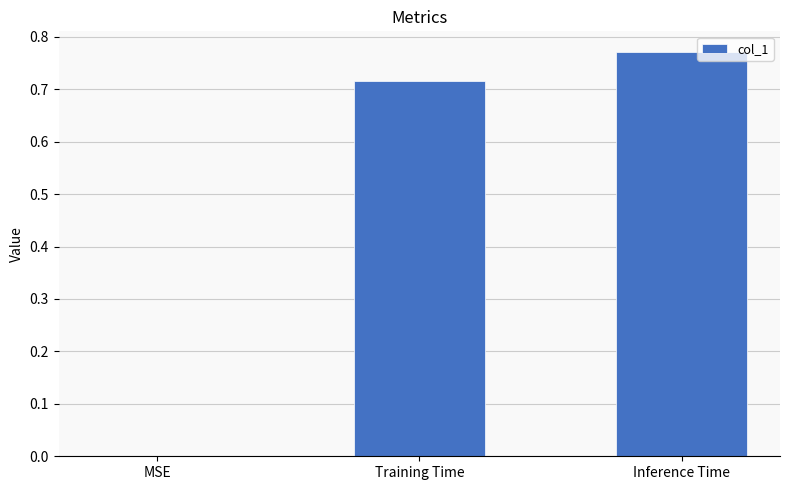

How many distinct data groups are displayed?

1